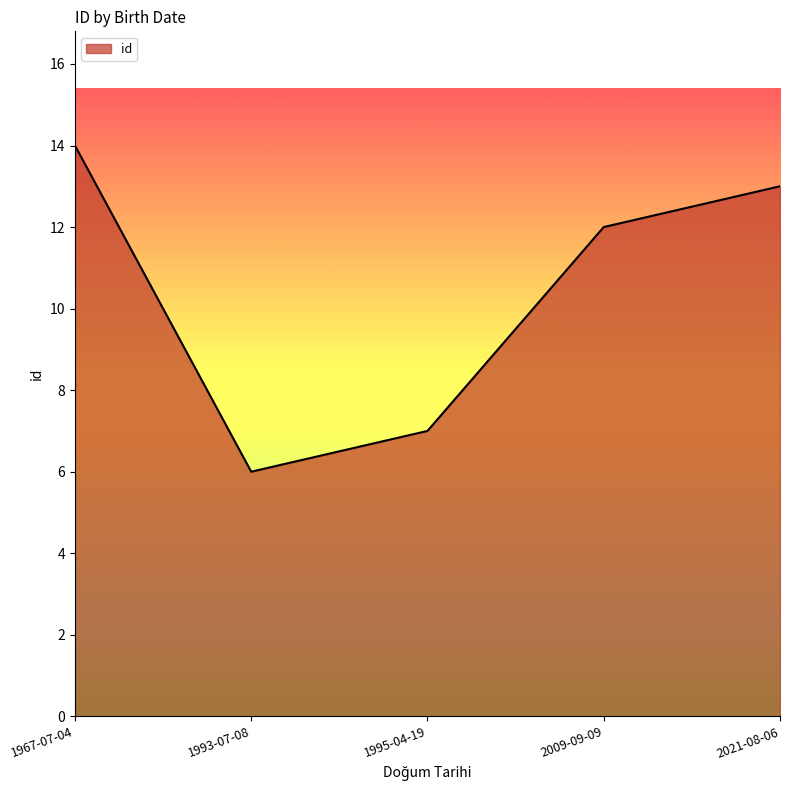

Reading right to left, what are all the values shown in this chart?

2021-08-06=13	2009-09-09=12	1995-04-19=7	1993-07-08=6	1967-07-04=14